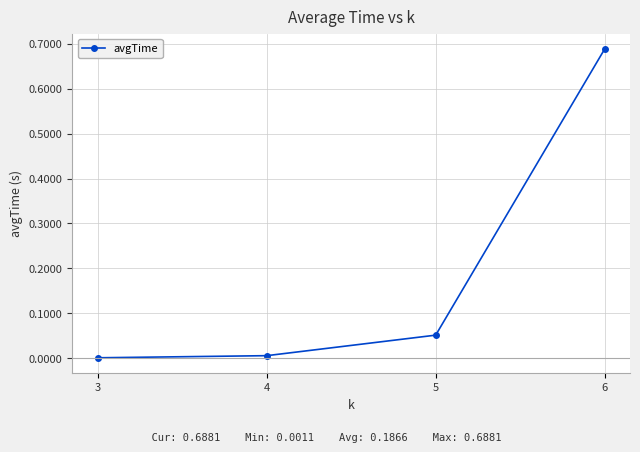

Which category has the highest value across all series?

6